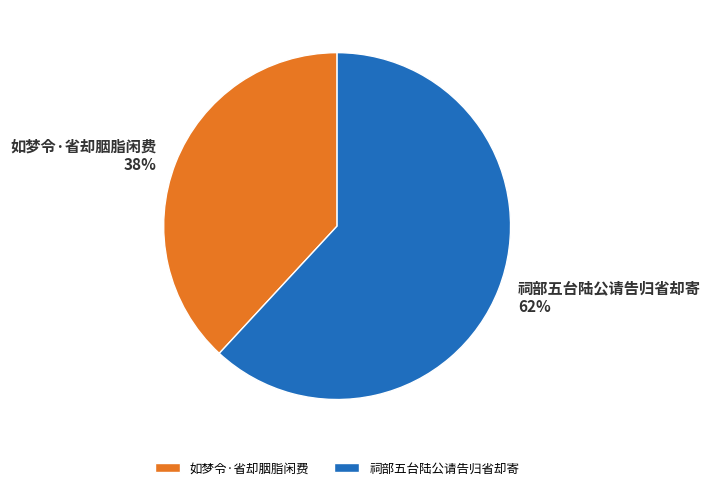

Approximately how many times larger is the value at 祠部五台陆公请告归省却寄 compared to 如梦令·省却胭脂闲费?

1.6